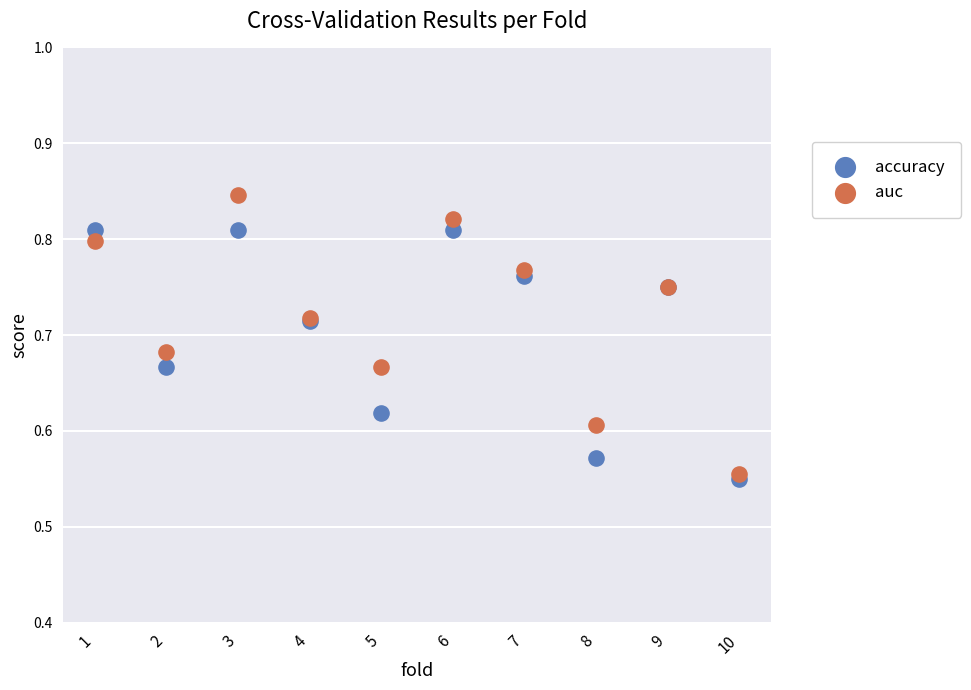

Which series has the largest Y range (max minus min)?

auc